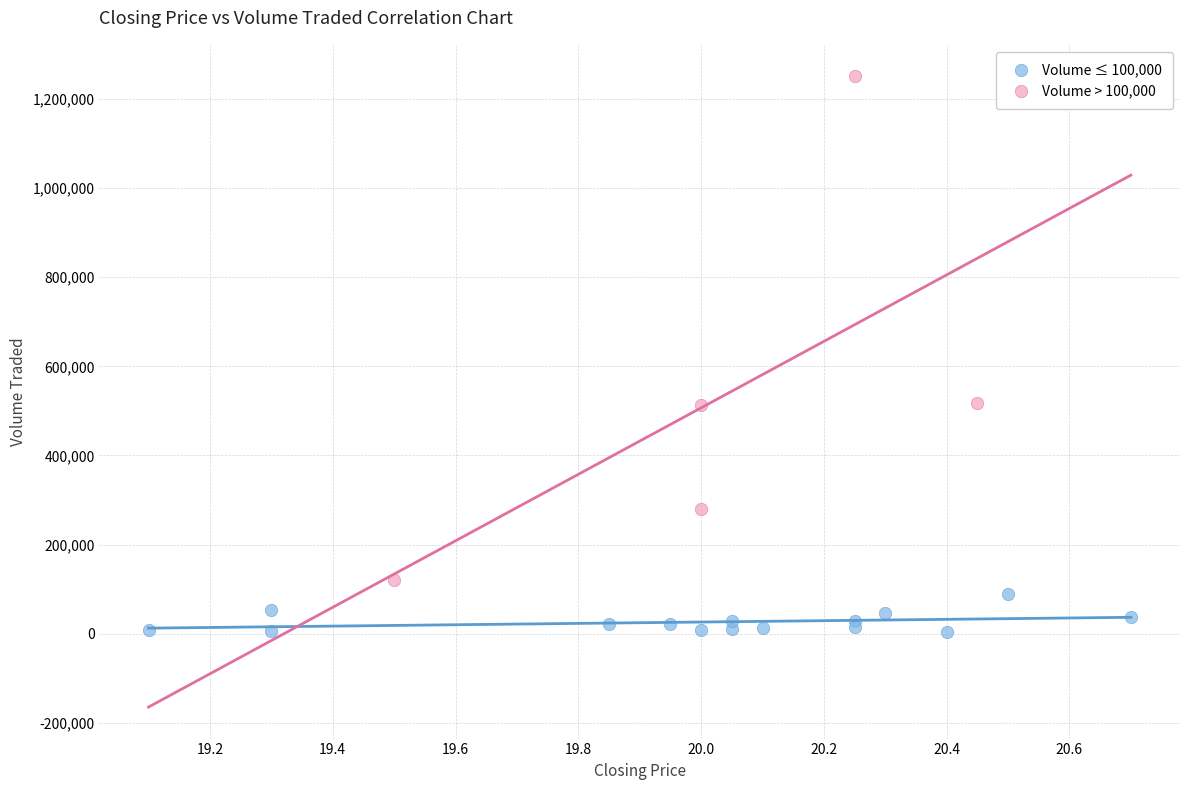

What are all the series names shown in the legend?

Volume ≤ 100,000, Volume > 100,000